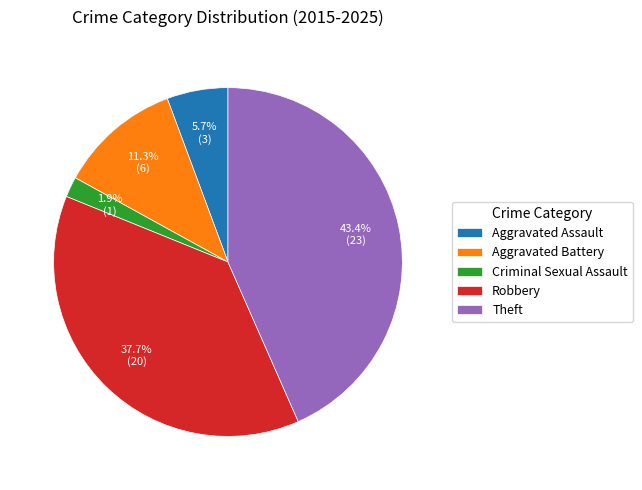

To the nearest percent, what is the combined percentage of Aggravated Assault and Aggravated Battery?

17%